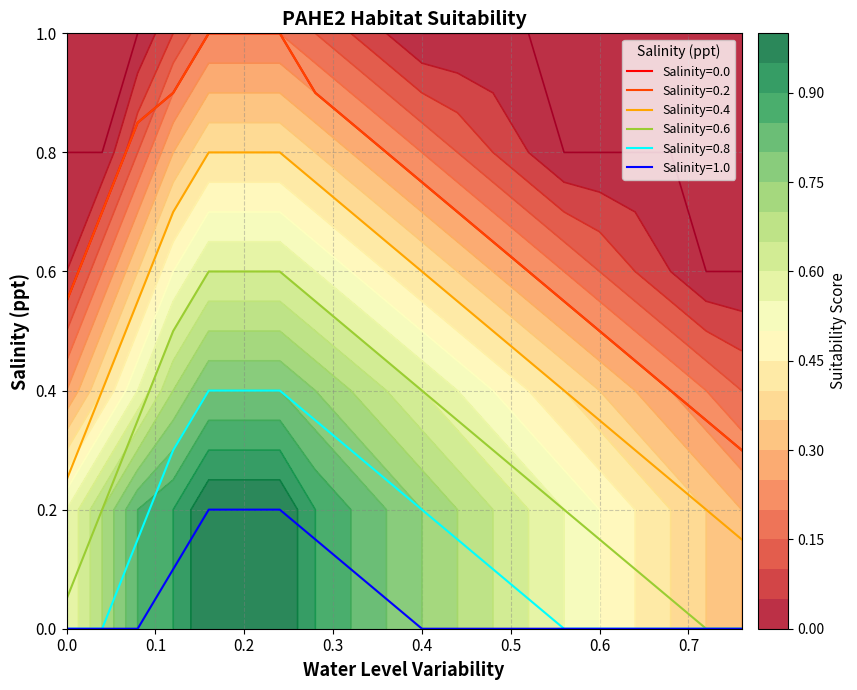

Does the chart display data point markers on the line(s)?

No